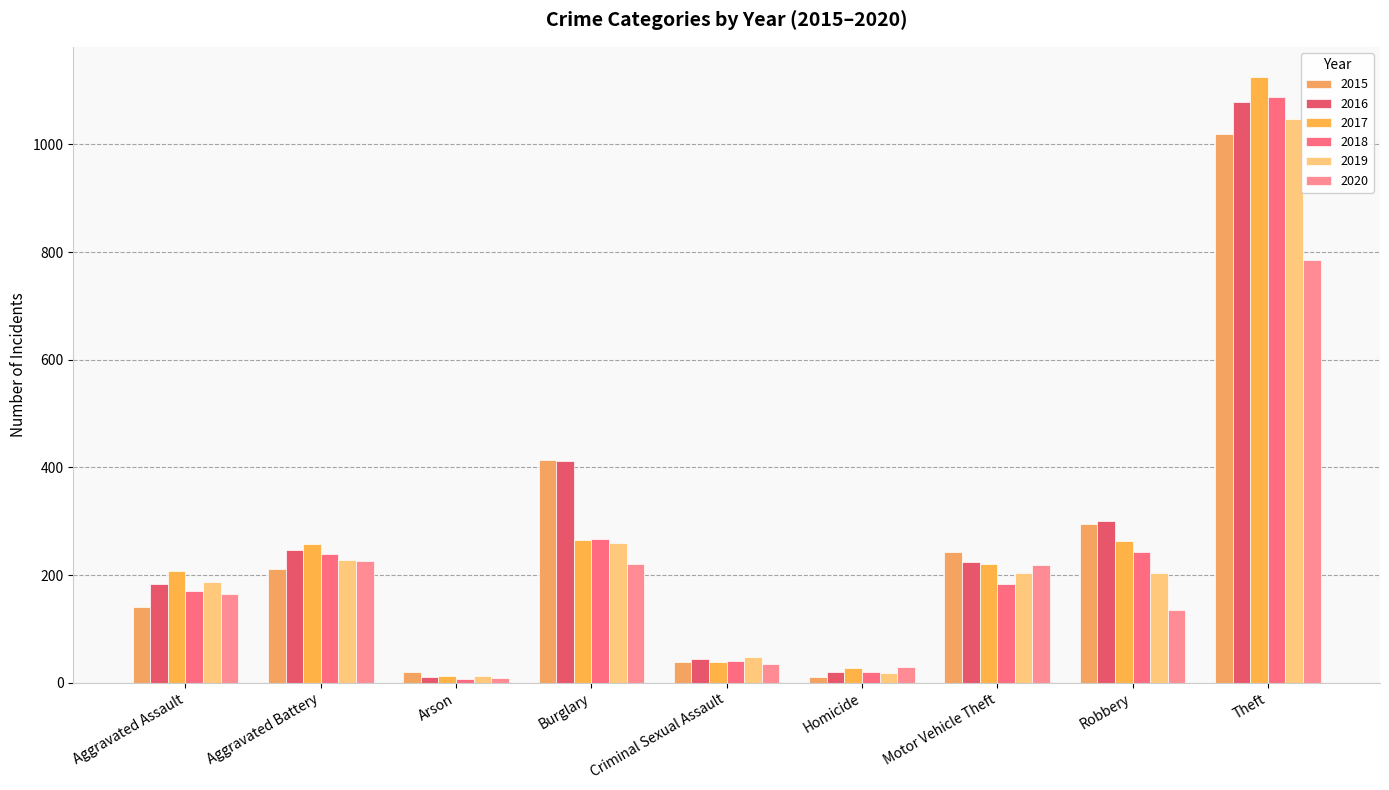

What is the label of the 2nd bar from the right?

Robbery